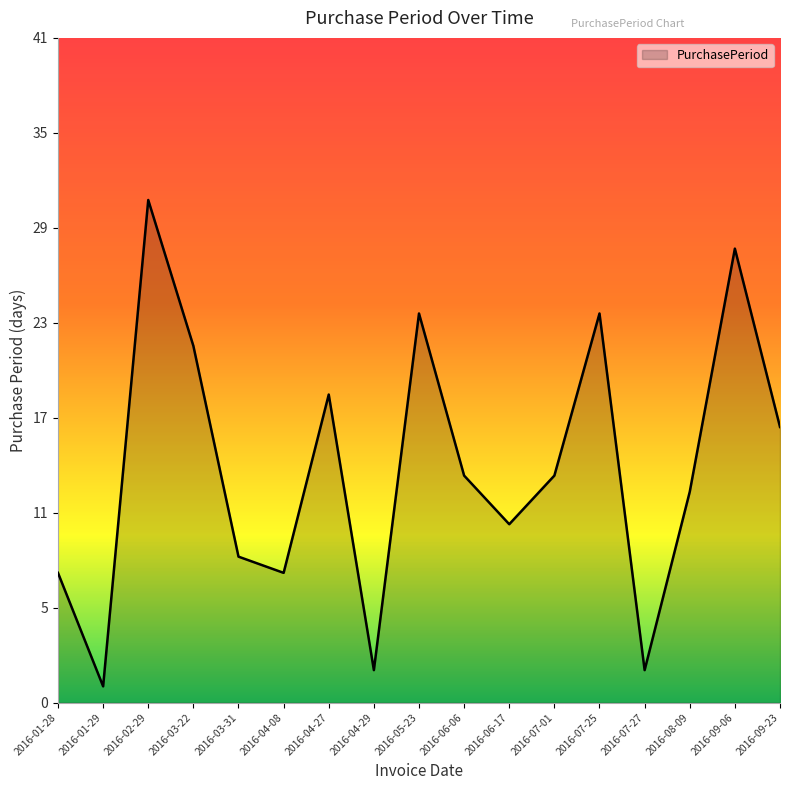

True or false: there are more than 0 points higher than both neighbors.

True